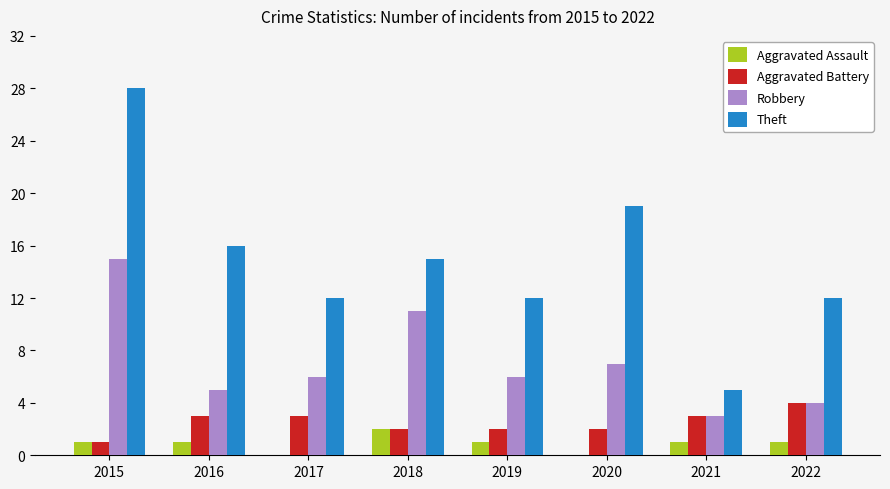

At which category is the sum across all series the highest?

2015